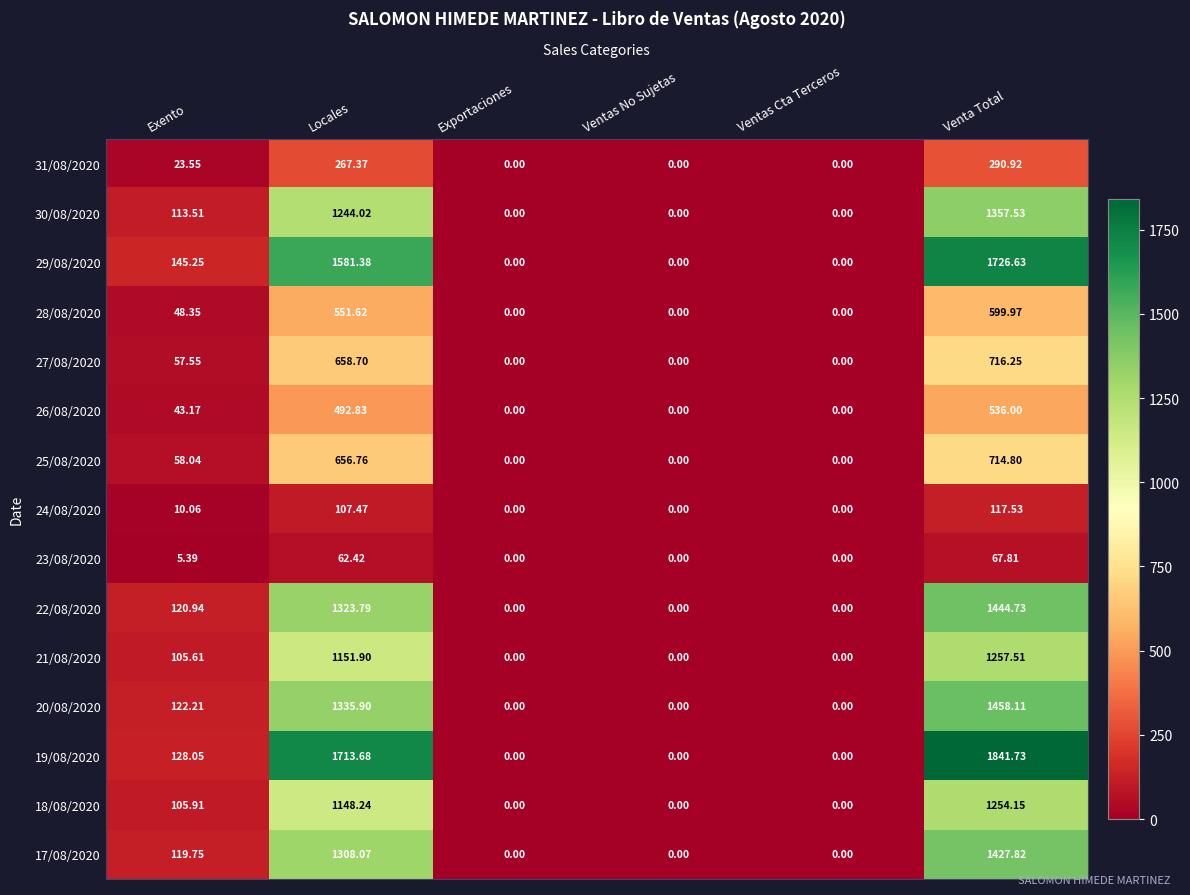

Which category has the highest value in the 26/08/2020 series?

Venta Total